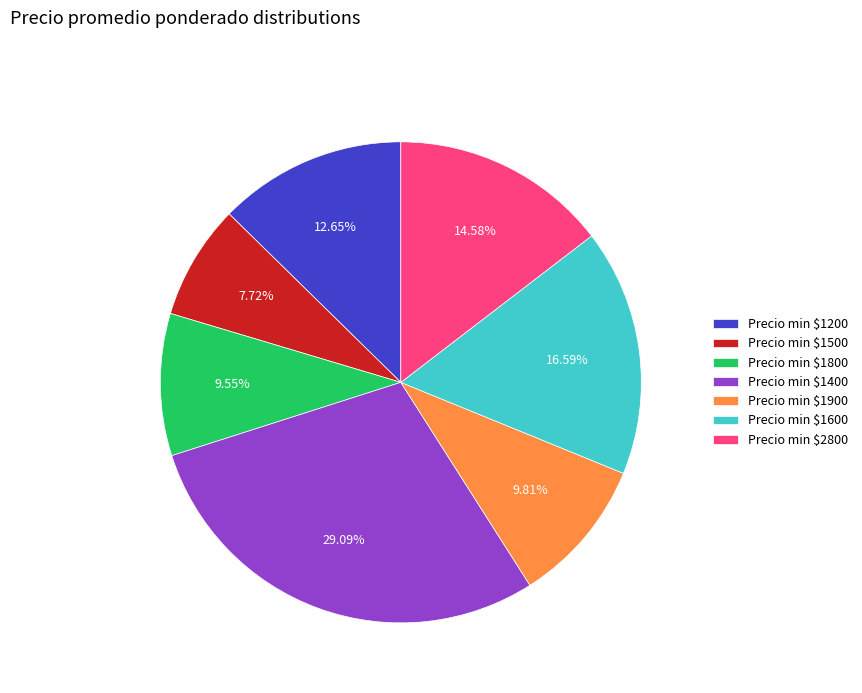

Does Precio min $1800 account for over 50% of the chart?

No